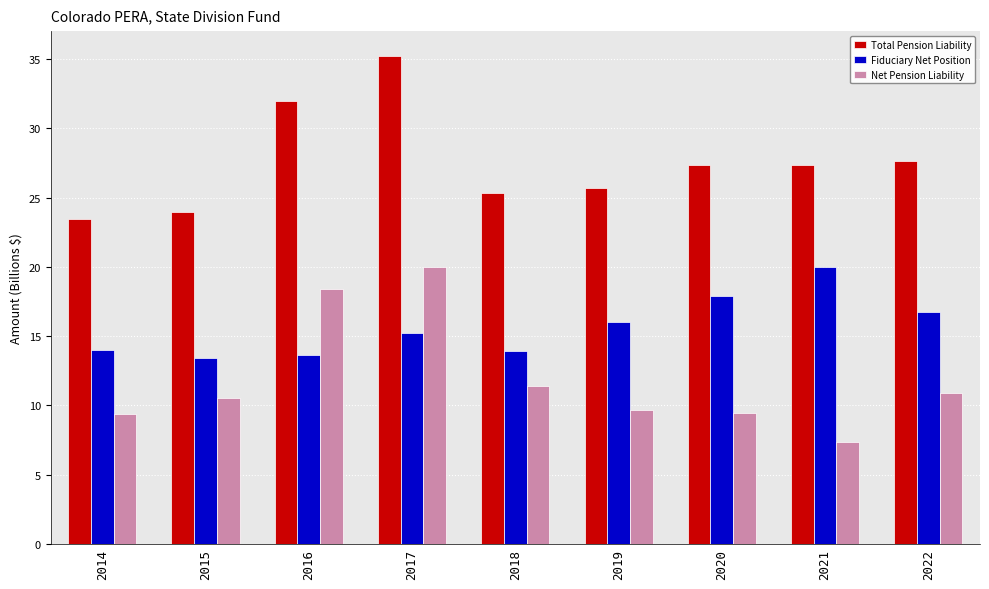

What is the minimum value for Net Pension Liability?

7.4